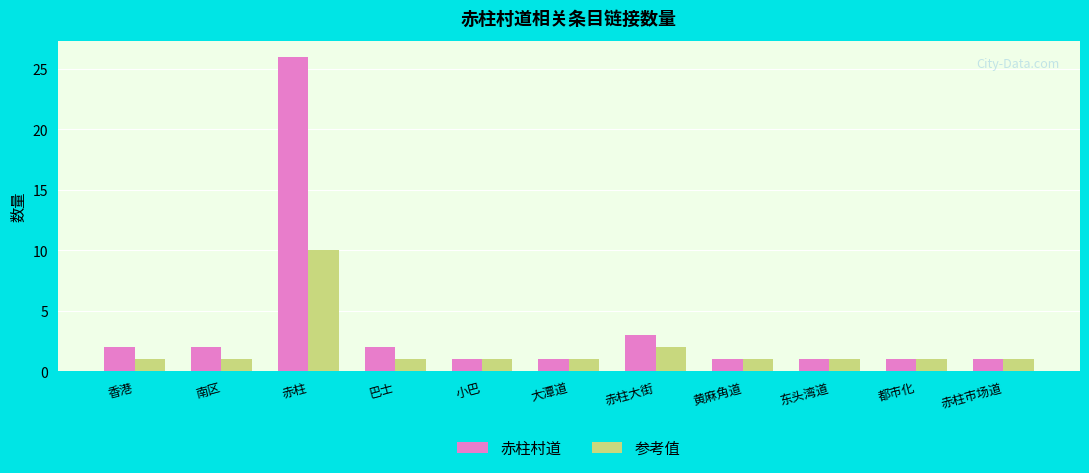

What is the greatest value displayed?

26